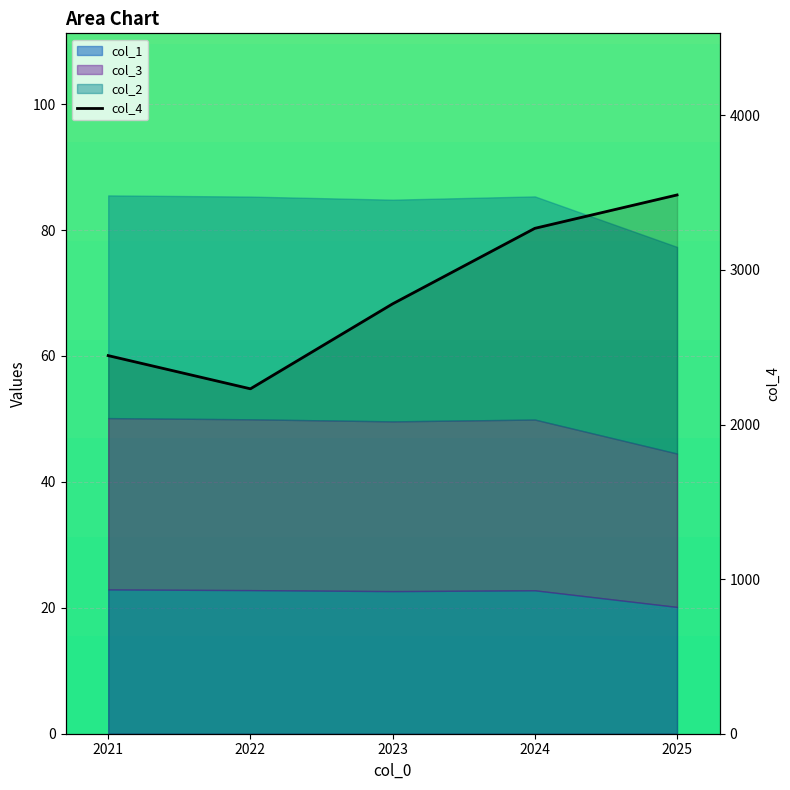

How many values exceed 2780?

3